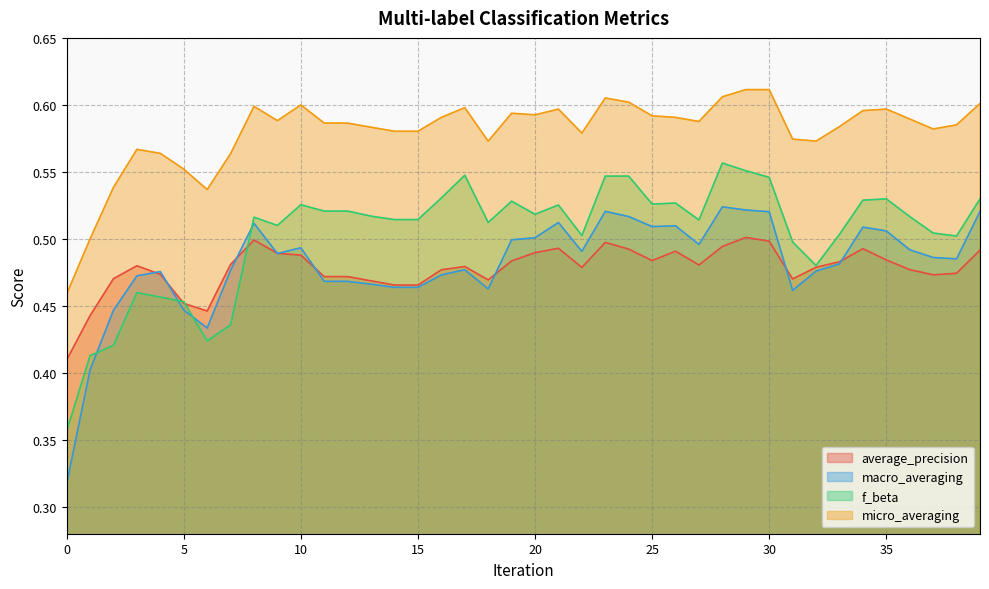

How many times do macro_averaging and f_beta cross each other?

4